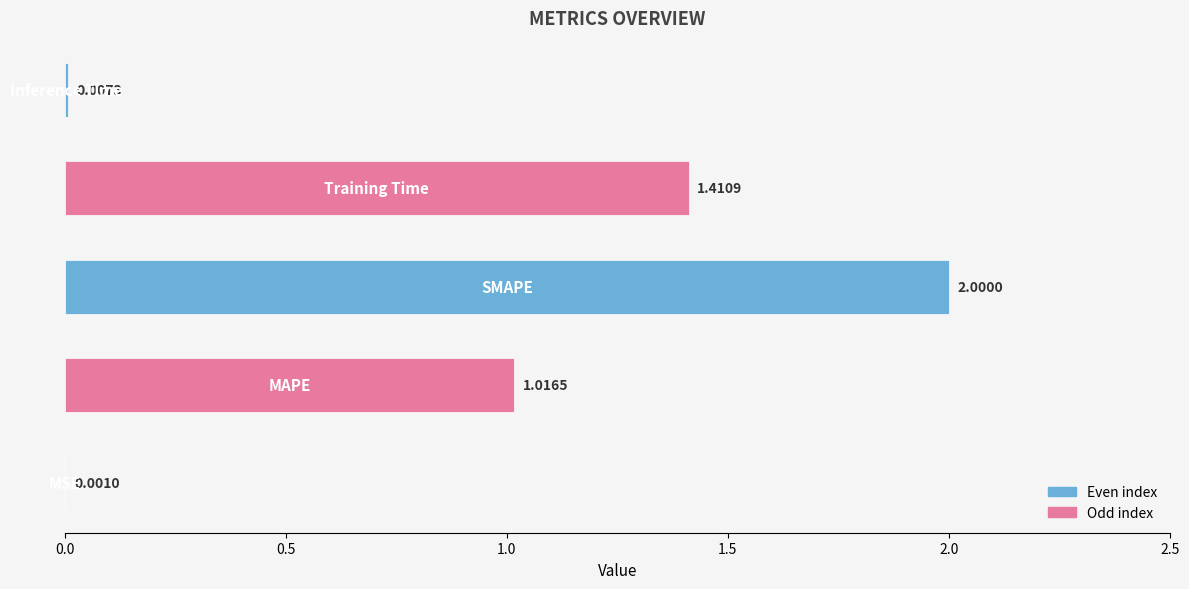

What is the sum of all values?

4.4